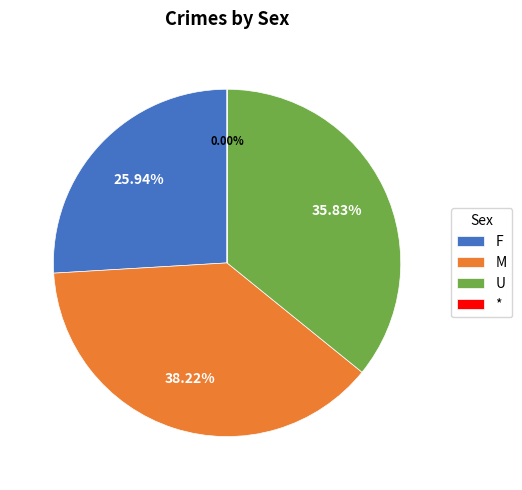

Does any single category account for the majority?

No